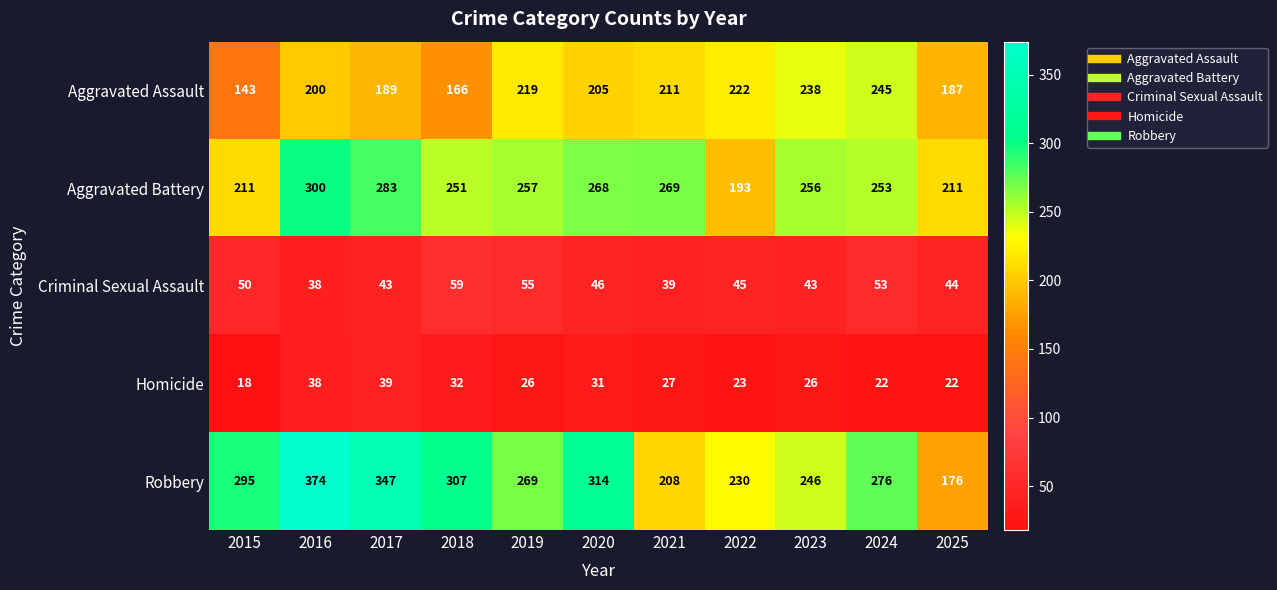

Rank the series by their maximum value, from highest to lowest.

Robbery, Aggravated Battery, Aggravated Assault, Criminal Sexual Assault, Homicide